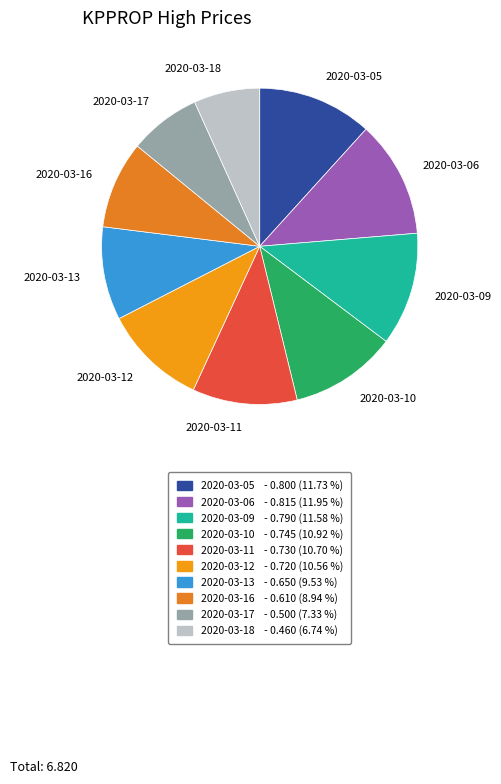

True or false: 2020-03-06 accounts for 23% of the total.

False